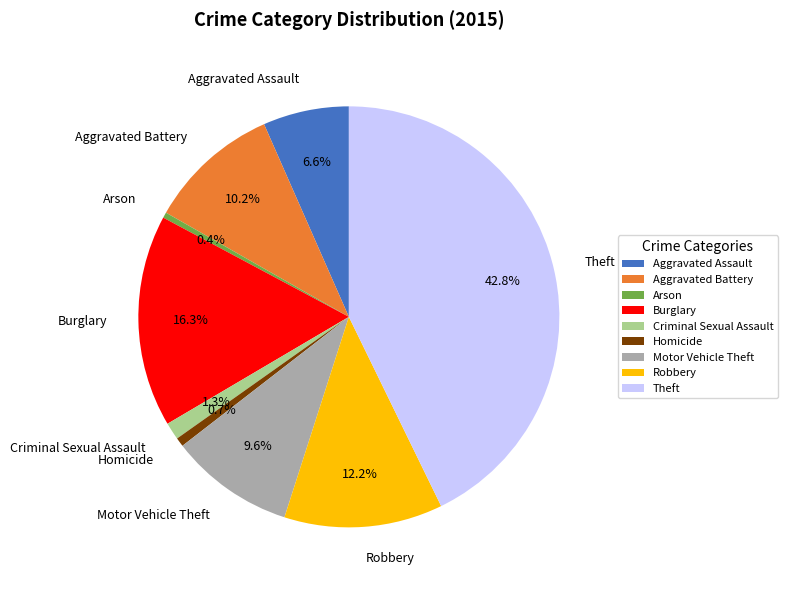

To the nearest percent, what portion does Aggravated Battery represent?

10%